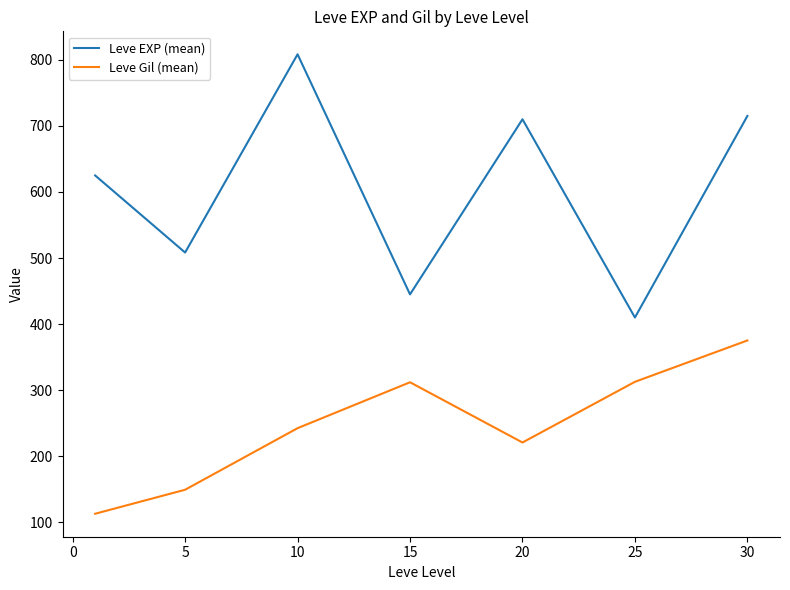

List the series in order of their peak value, highest first.

Leve EXP (mean), Leve Gil (mean)